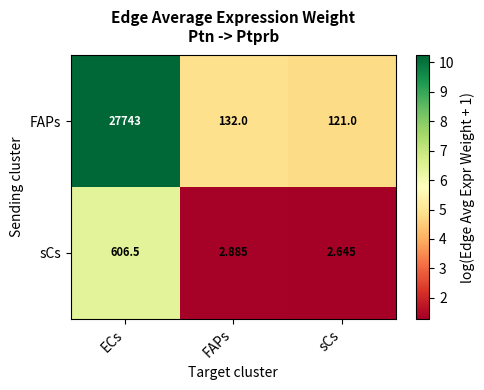

Rank the series by their maximum value, from highest to lowest.

FAPs, sCs